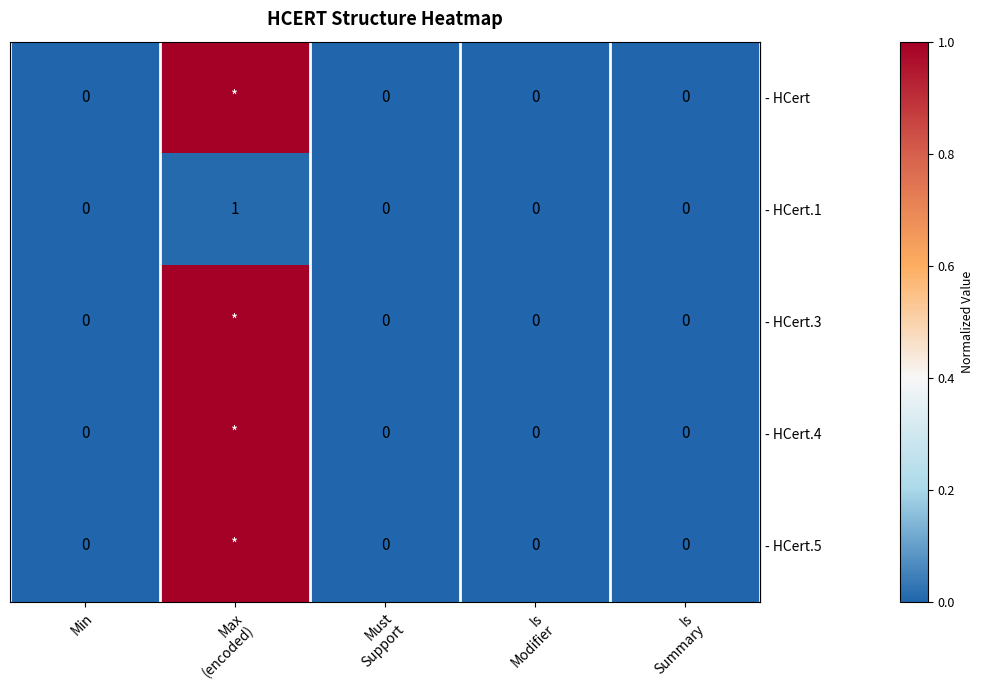

The value of row_1 at Max
(encoded) is 0.0. True or false?

True